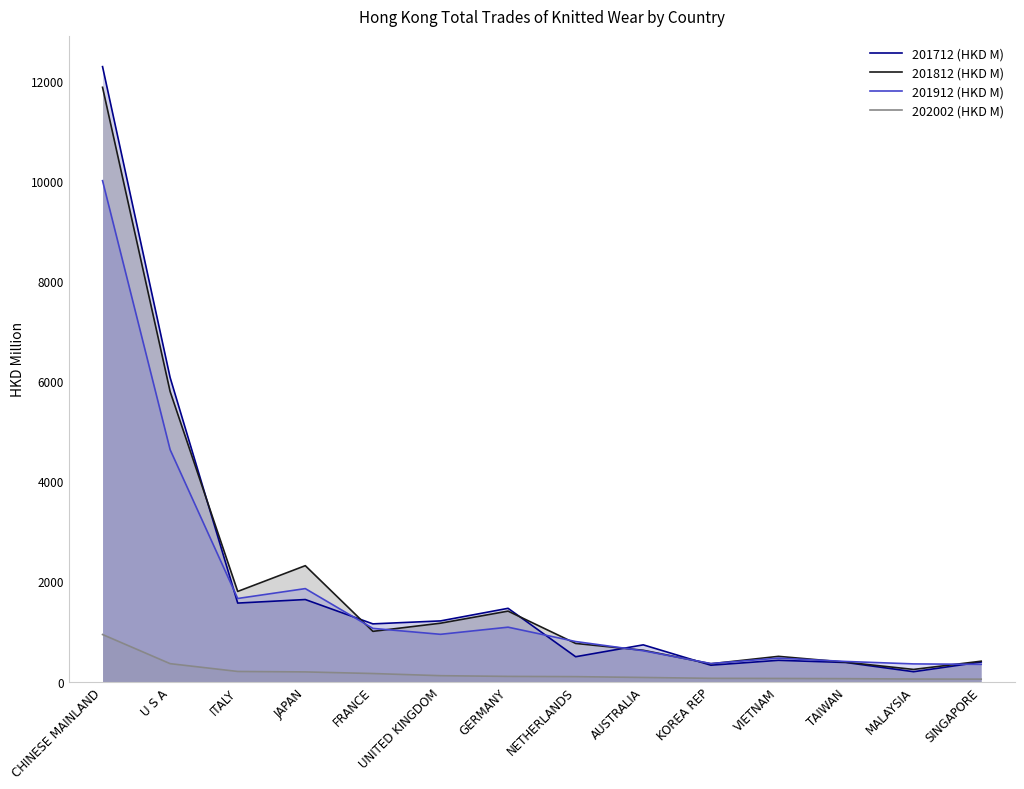

Rank the series by their maximum value, from lowest to highest.

202002 (HKD M), 201912 (HKD M), 201812 (HKD M), 201712 (HKD M)